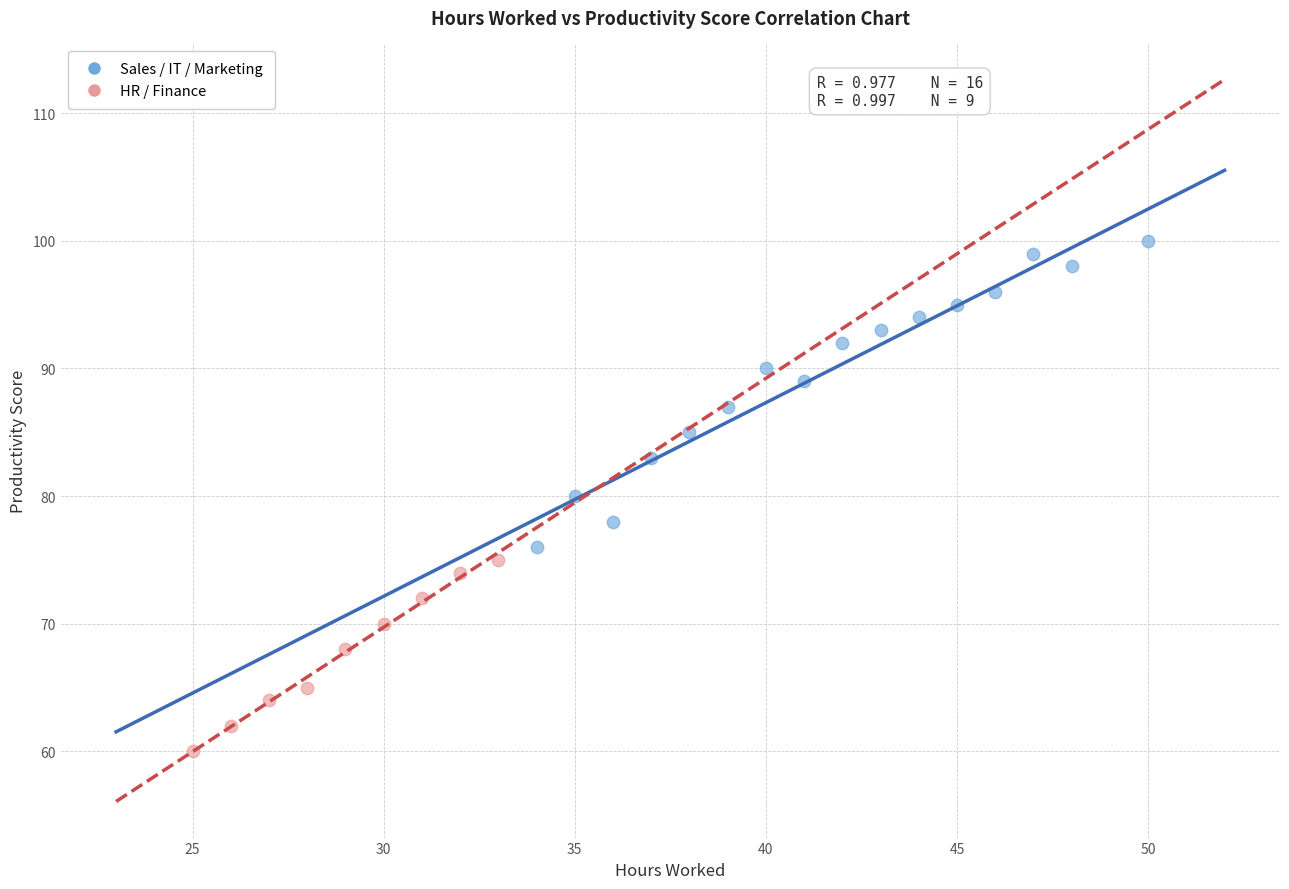

Which series has the largest Y range (max minus min)?

Sales / IT / Marketing